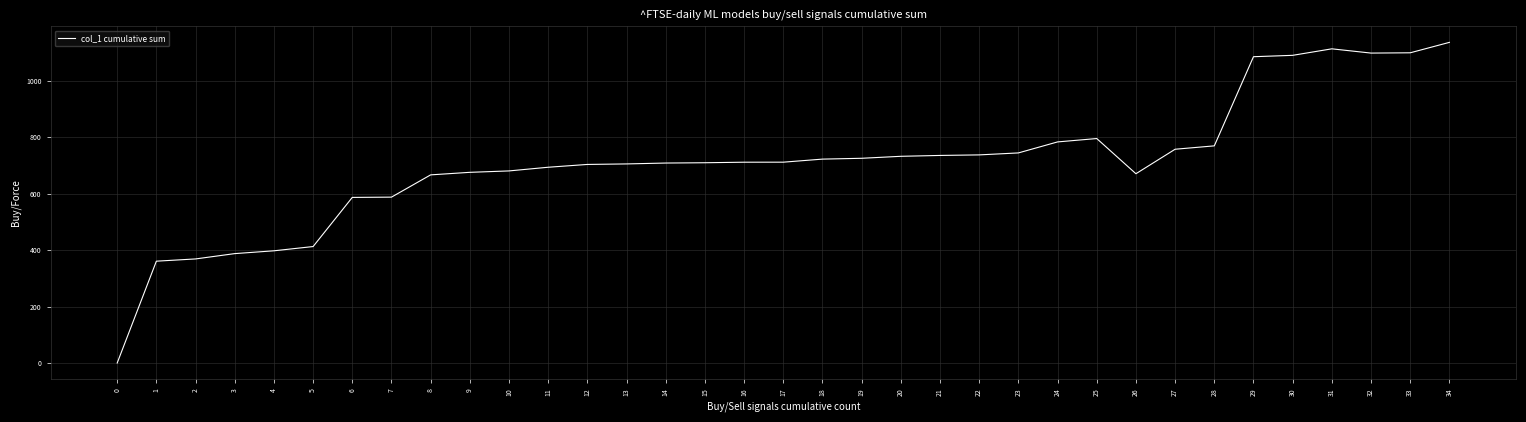

What is the change in value from 11 to 19?

+31.8